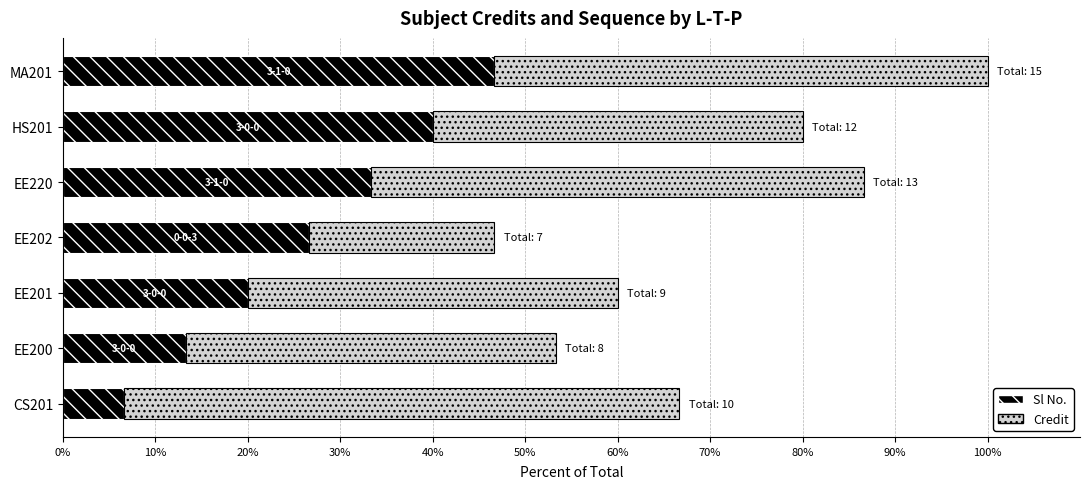

What is the difference between the Sl No. values at EE220 and EE201?

13.3